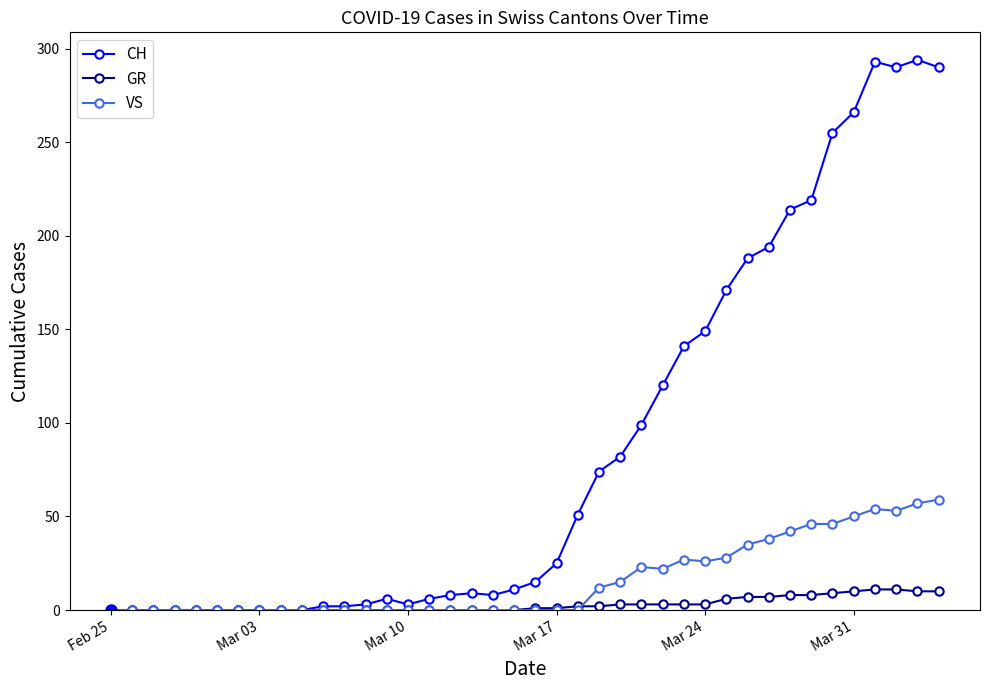

What is the highest value of the CH series?

294